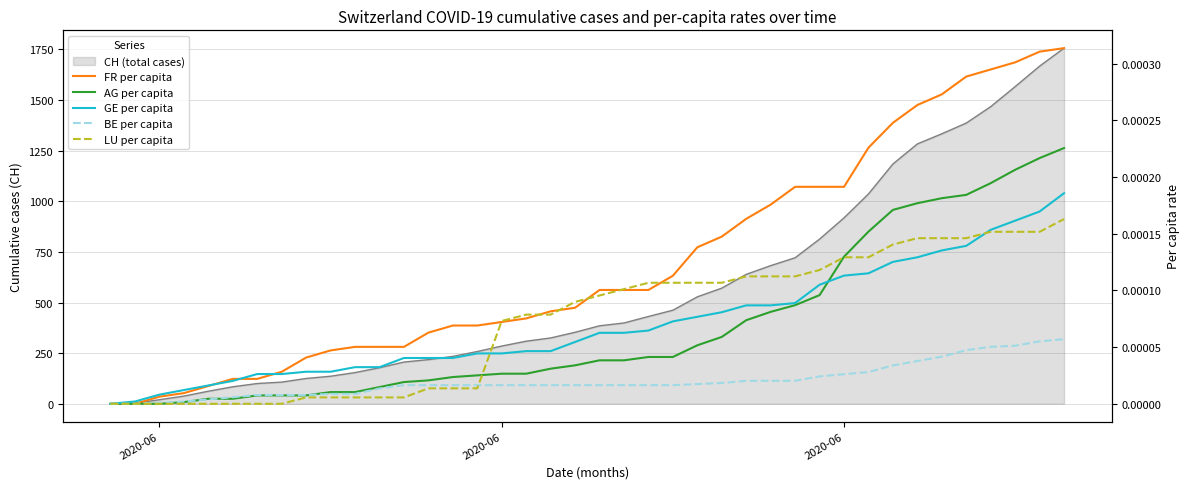

The value of BE per capita at 31 is 0.0. True or false?

False